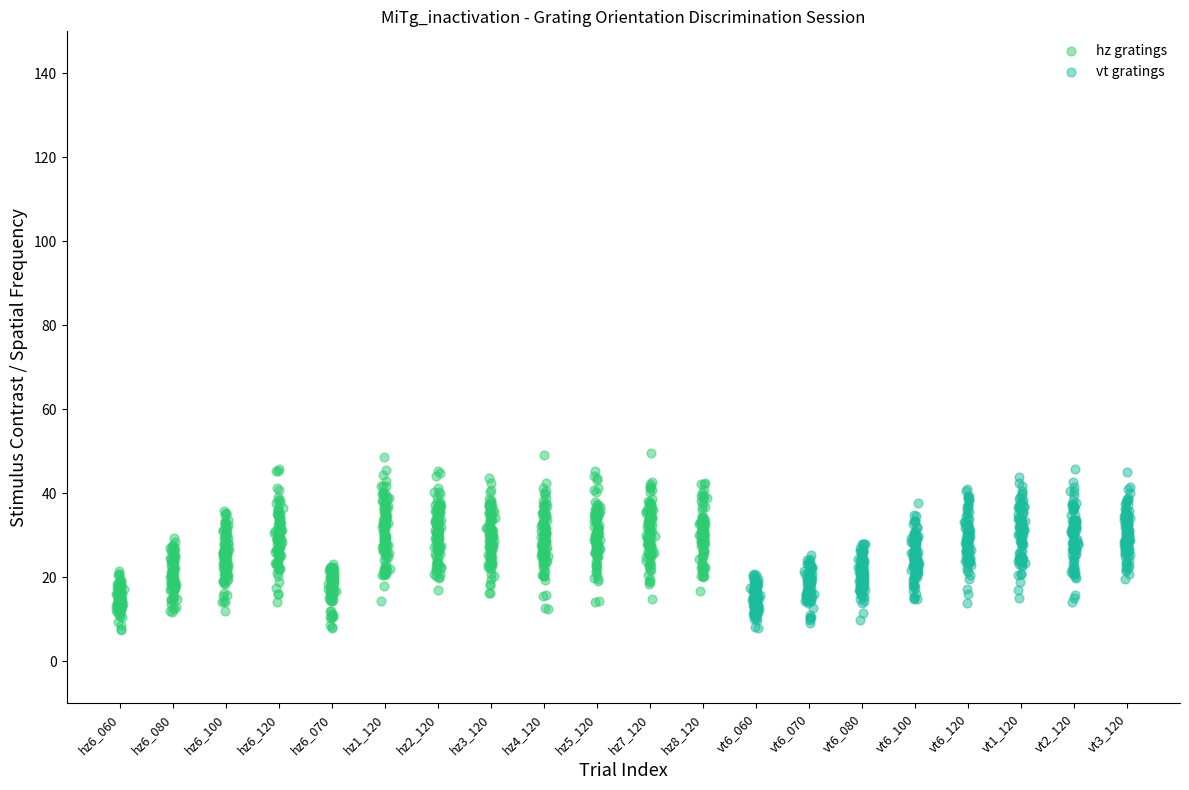

What are all the series names shown in the legend?

hz gratings, vt gratings